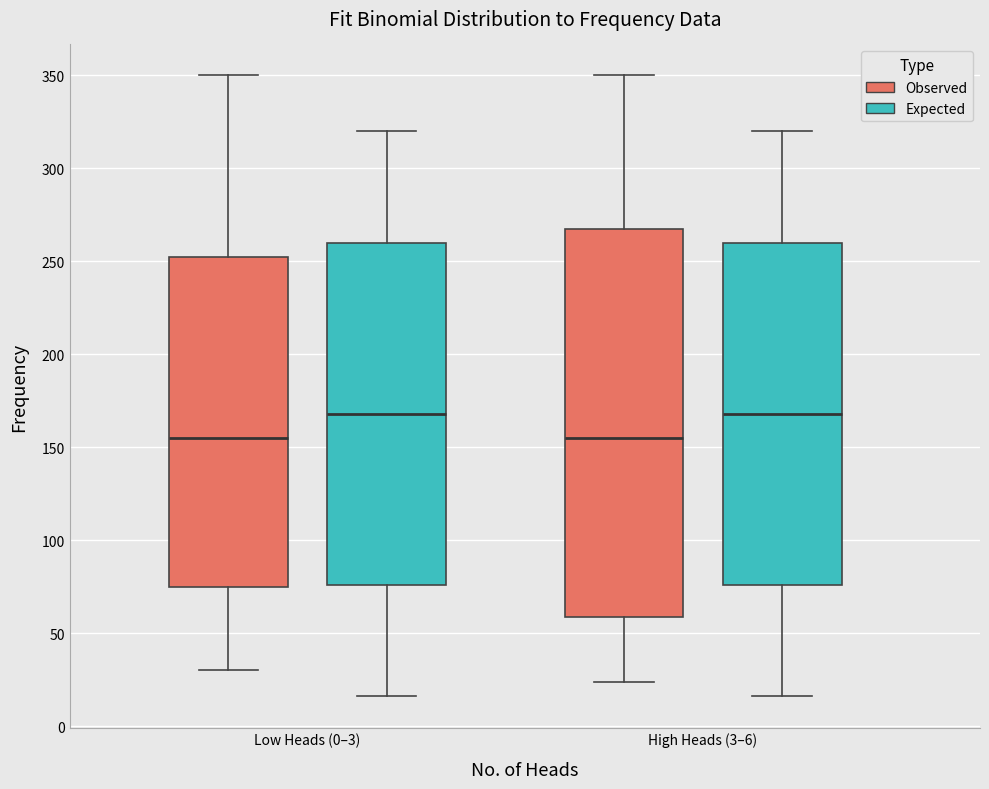

Comparing the boxes themselves (not the whiskers), which one is the tallest?

High Heads (3–6) (Observed)